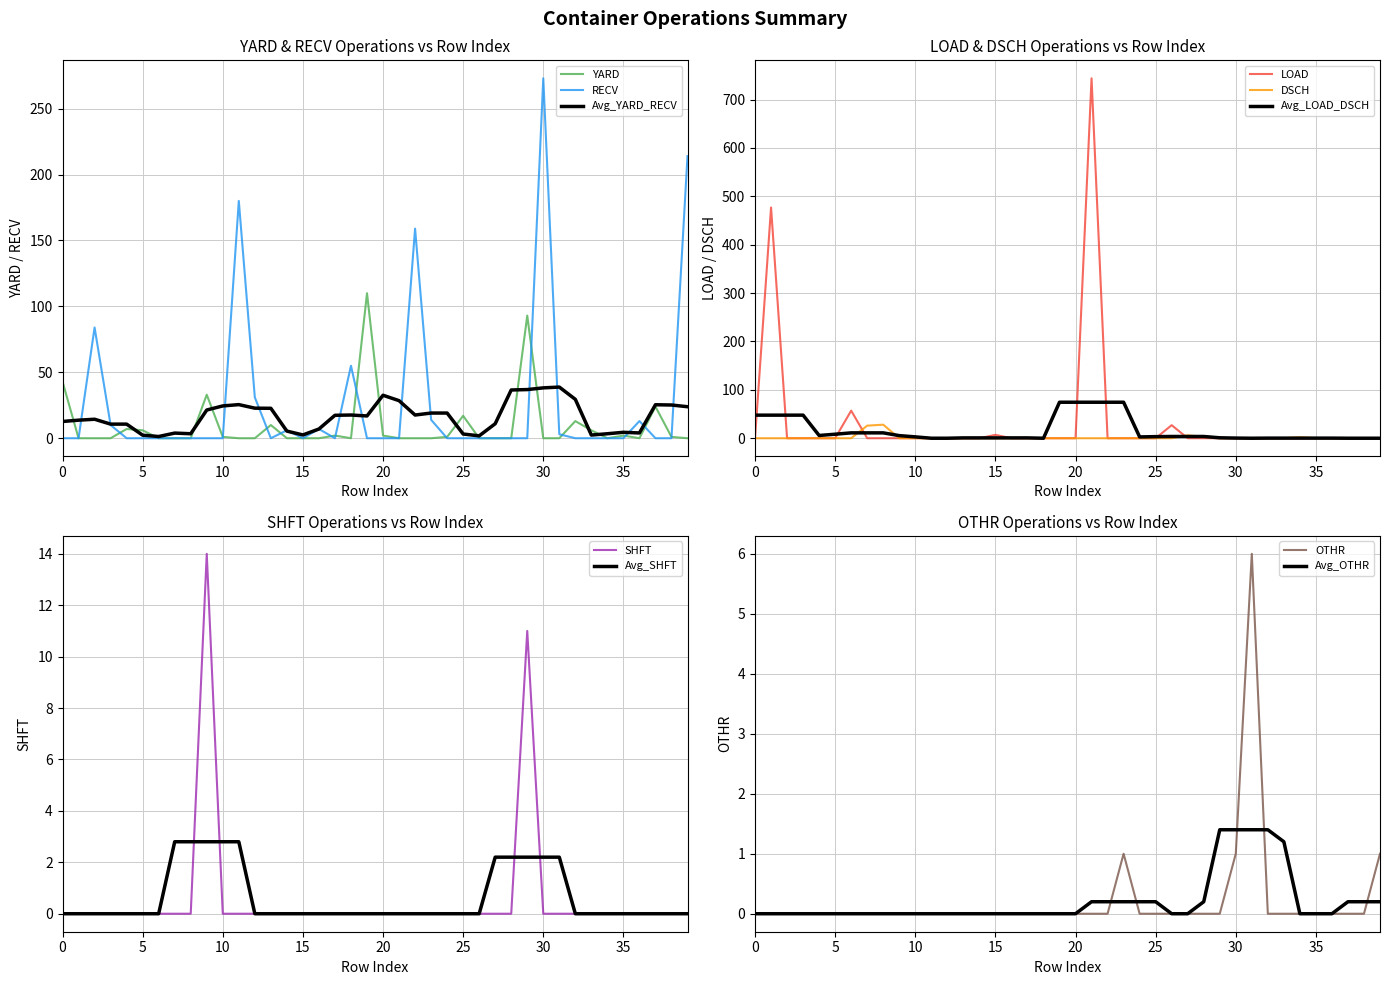

Reading left to right, list all the values displayed in this chart.

YARD: 43	0	0	0	7	6	0	0	0	33	1	0	0	10	0	0	0	2	0	110	2	0	0	0	1	17	0	0	0	93	0	0	13	6	0	2	0	24	1	0
RECV: 0	0	84	10	0	0	0	0	0	0	0	180	31	0	6	0	7	0	55	0	0	0	159	14	0	0	0	0	0	0	273	3	0	0	0	0	13	0	0	214
DSCH: 0	0	0	0	0	0	0	26	28	0	0	0	0	0	0	0	0	0	0	0	0	0	0	0	0	0	0	6	3	0	0	0	0	0	2	0	0	0	0	0
LOAD: 0	477	0	0	0	0	57	0	0	0	0	0	0	0	0	7	0	0	0	0	0	744	0	0	0	0	27	0	0	0	0	0	0	0	0	0	0	0	0	0
SHFT: 0	0	0	0	0	0	0	0	0	14	0	0	0	0	0	0	0	0	0	0	0	0	0	0	0	0	0	0	0	11	0	0	0	0	0	0	0	0	0	0
OTHR: 0	0	0	0	0	0	0	0	0	0	0	0	0	0	0	0	0	0	0	0	0	0	0	1	0	0	0	0	0	0	1	6	0	0	0	0	0	0	0	1